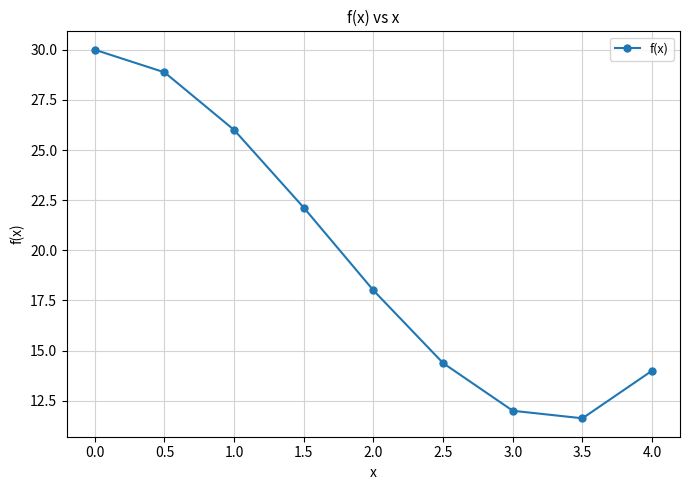

What is the label of the 5th point from the left?

2.0